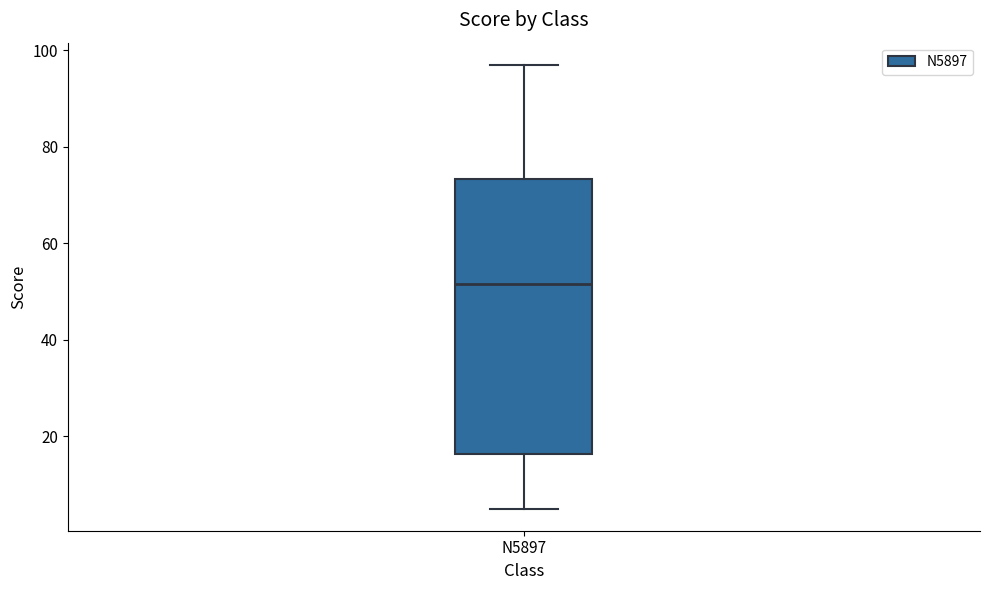

Transcribe this box plot: give where the median line is, the range the box spans, and where the two whiskers end, as read against the y-axis. The values are not printed on the chart, so give them approximately, as read against the axis.

median 52, box 16 to 74, whiskers 6 to 98